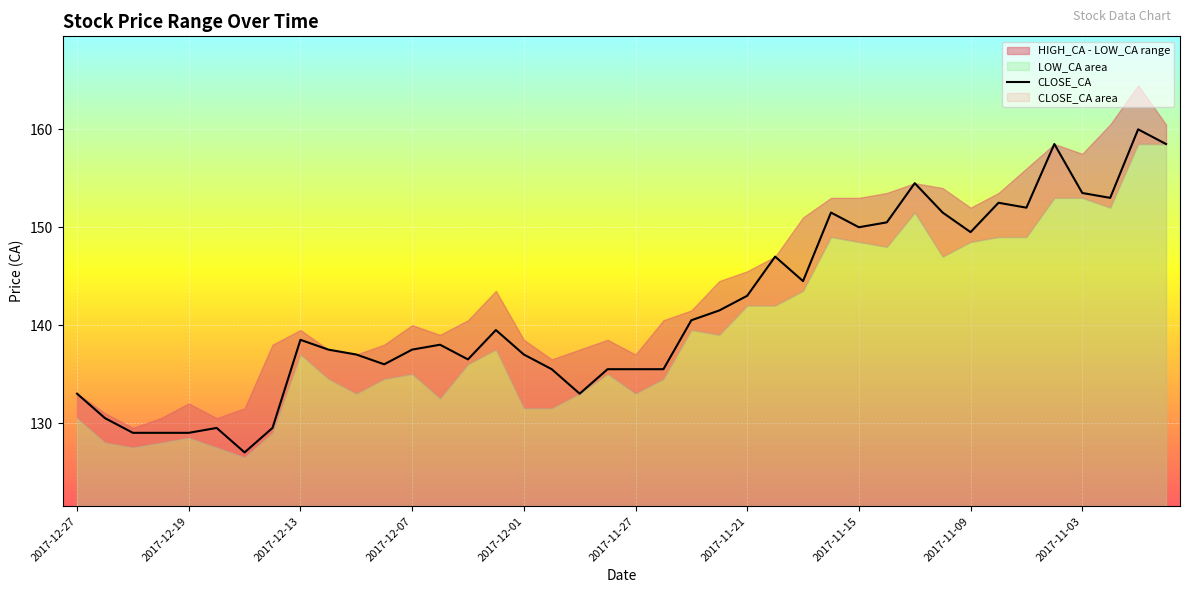

How many points are lower than both their immediate neighbors (excluding endpoints)?

9